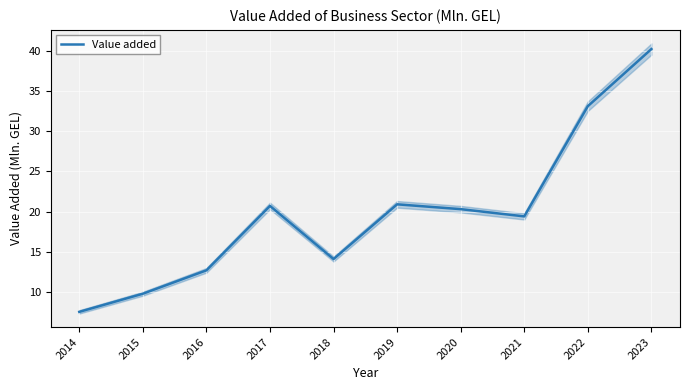

True or false: there are more than 0 points higher than both neighbors.

True